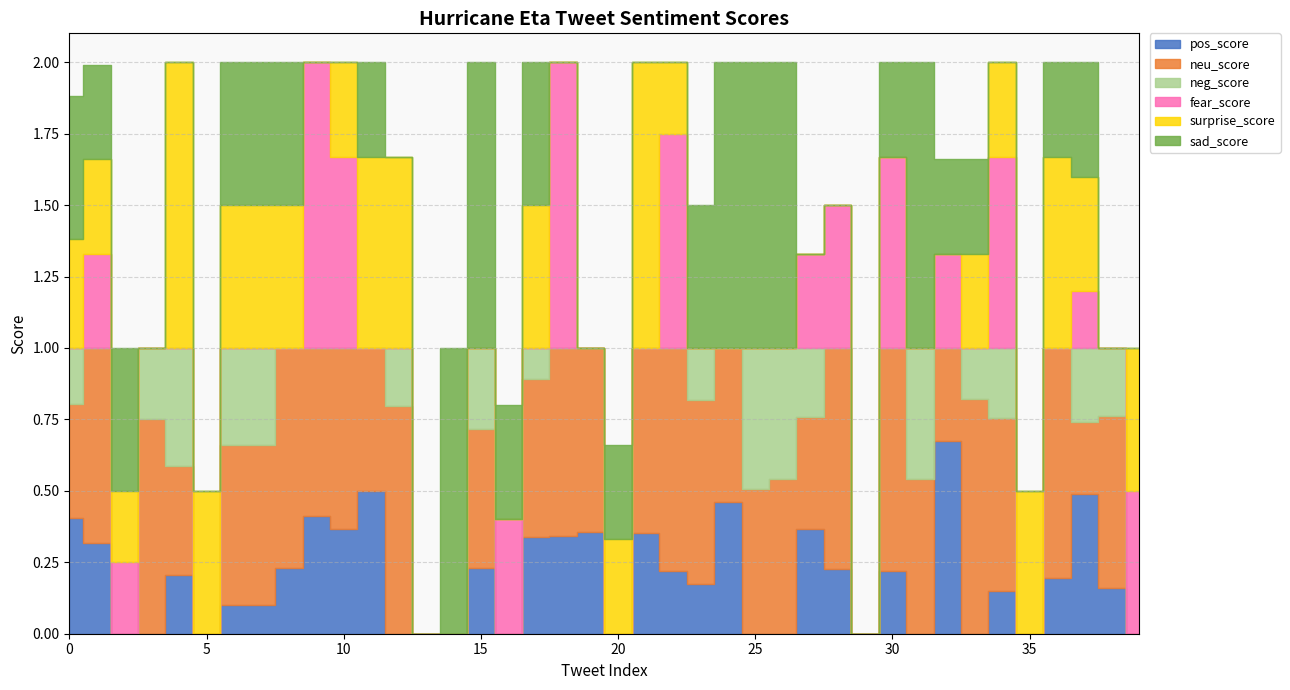

True or false: pos_score and sad_score cross at least once.

True